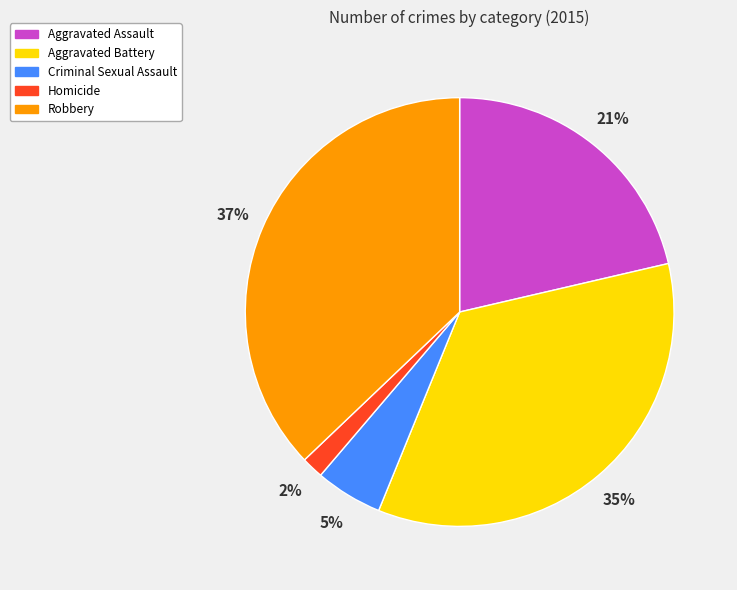

The Robbery slice represents 44% of the pie. True or false?

False